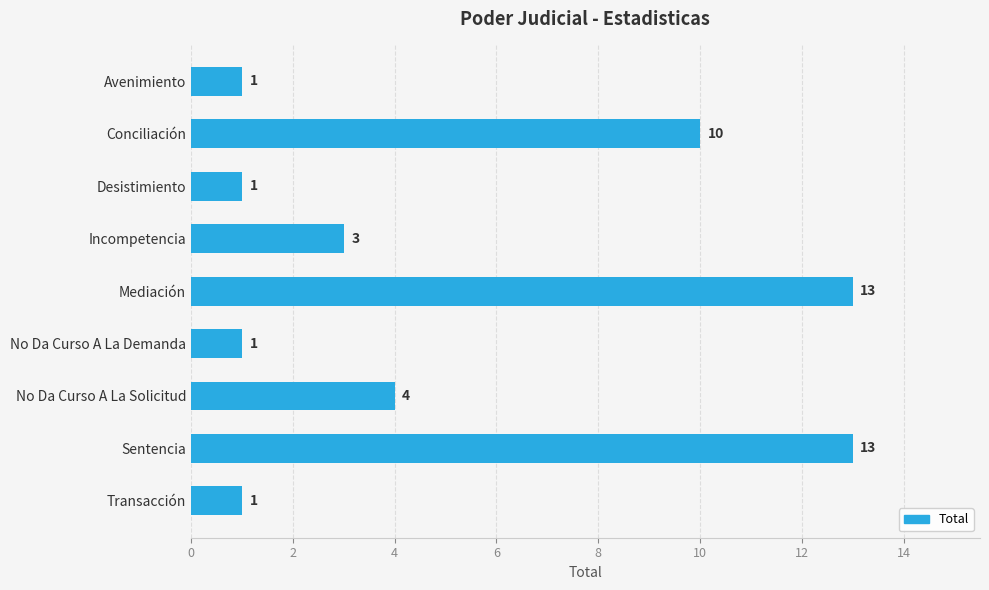

What is the label of the 5th bar from the top?

Mediación